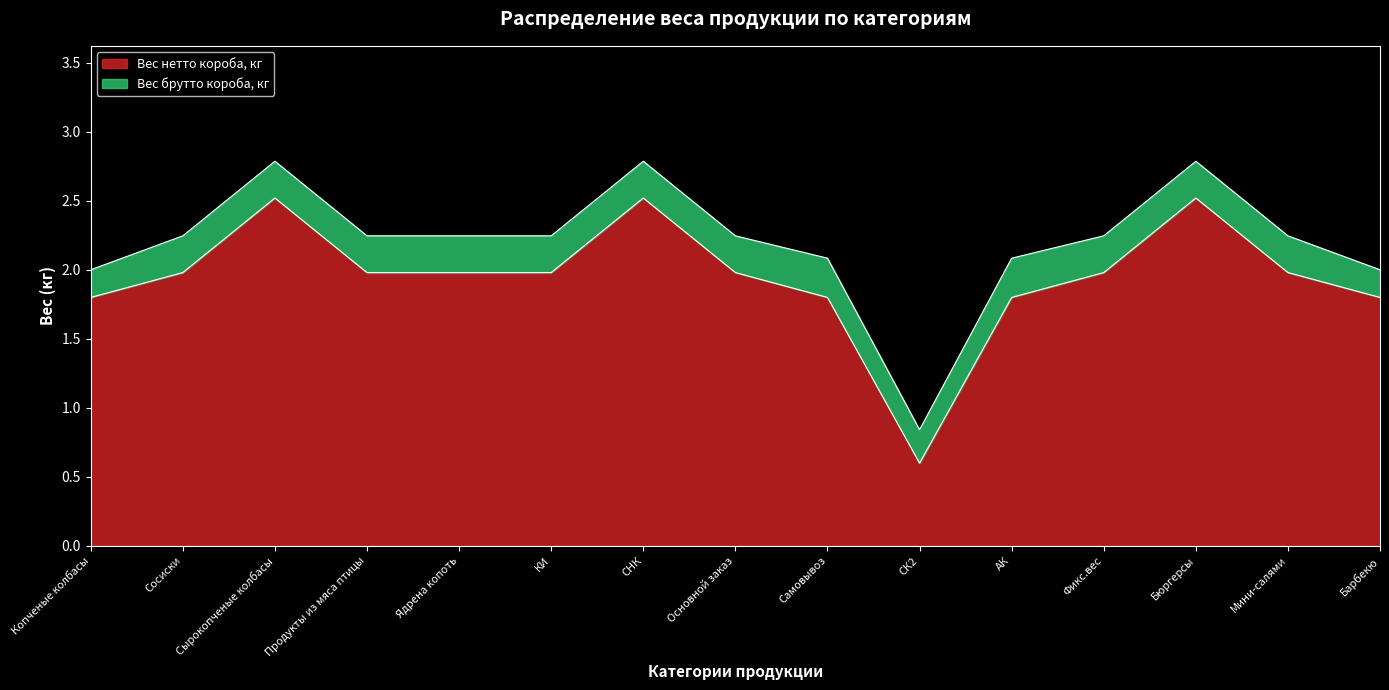

Which label corresponds to the smallest value in the chart?

СК2